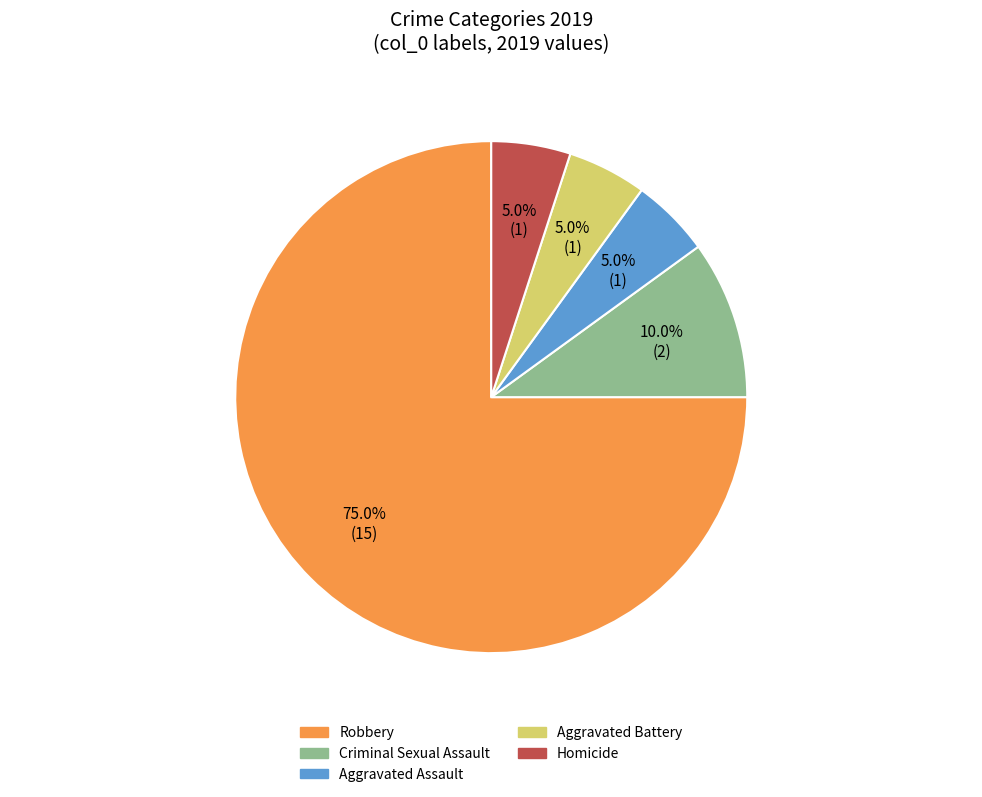

Is there a majority slice in this chart?

Yes